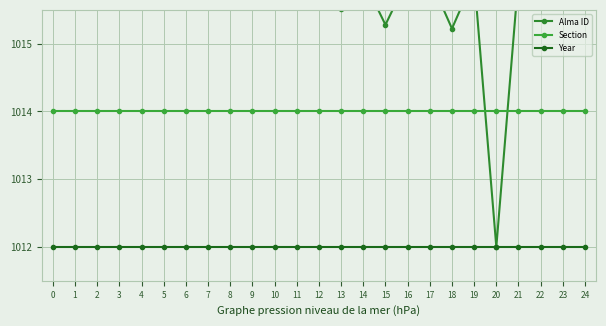

Which label corresponds to the largest value in the chart?

24